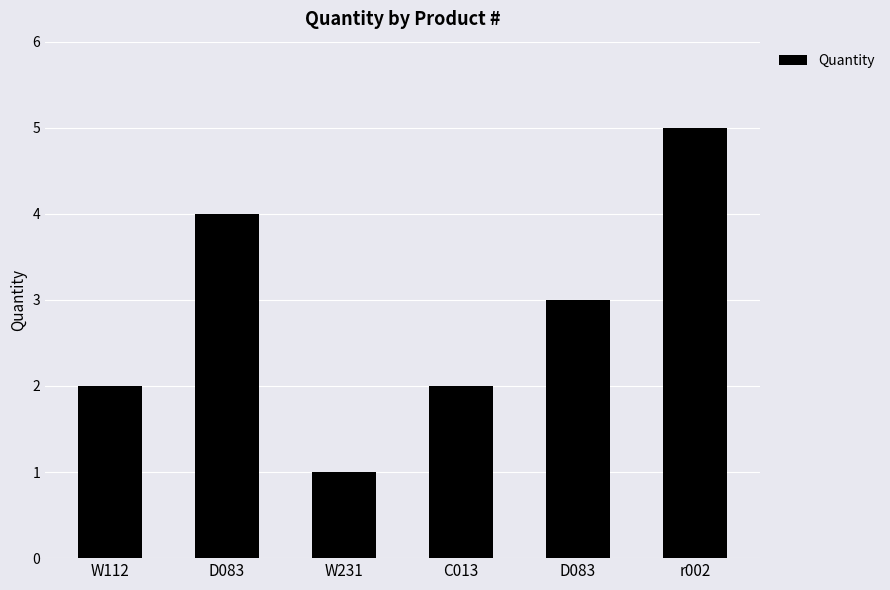

How many bars are there in total?

6